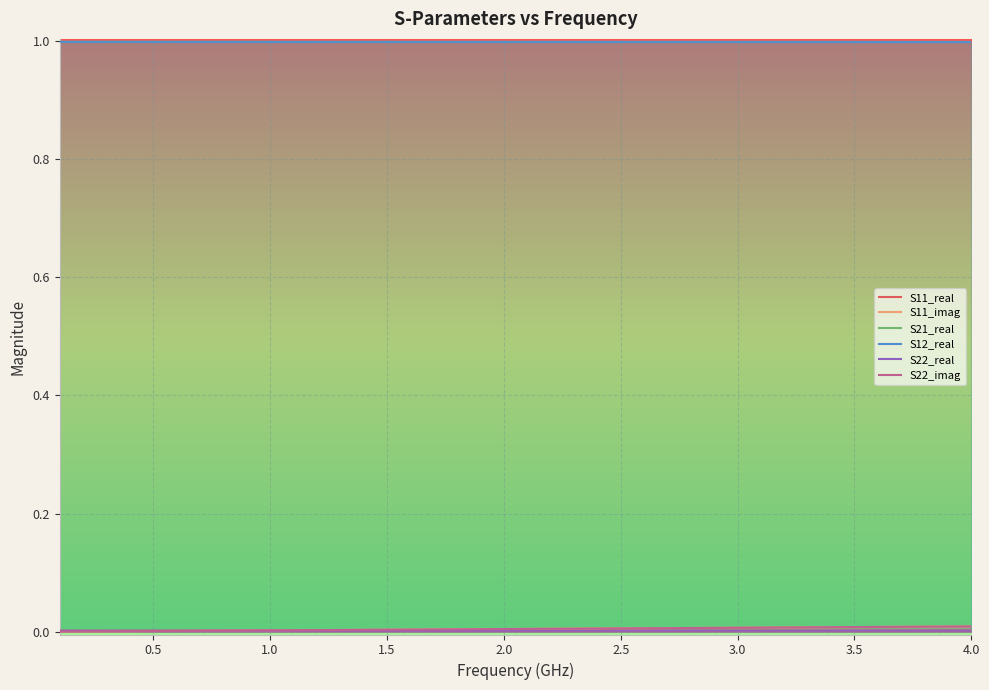

The value of S22_imag at 4.0 is 0.0. True or false?

True